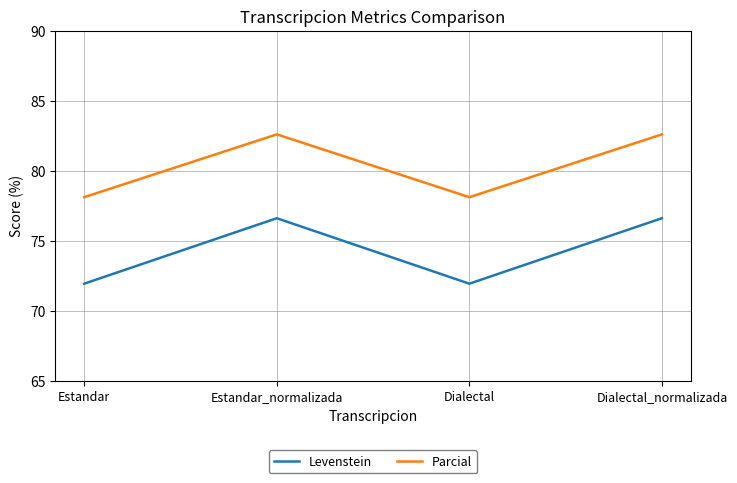

How many interior local peaks does the Levenstein series have?

1